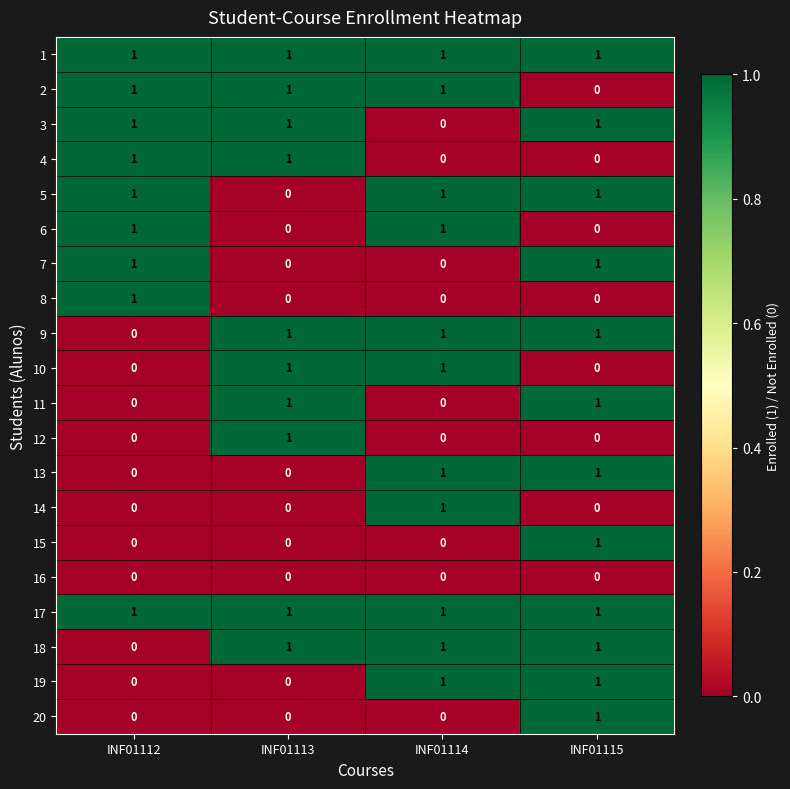

The 1 series shows 2 at INF01114. True or false?

False